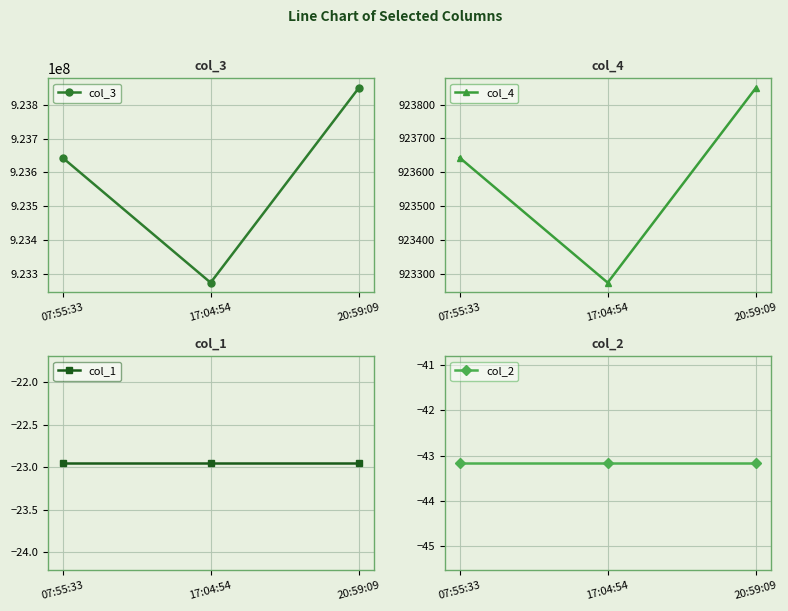

At which label is col_2 closest to -43?

07:55:33